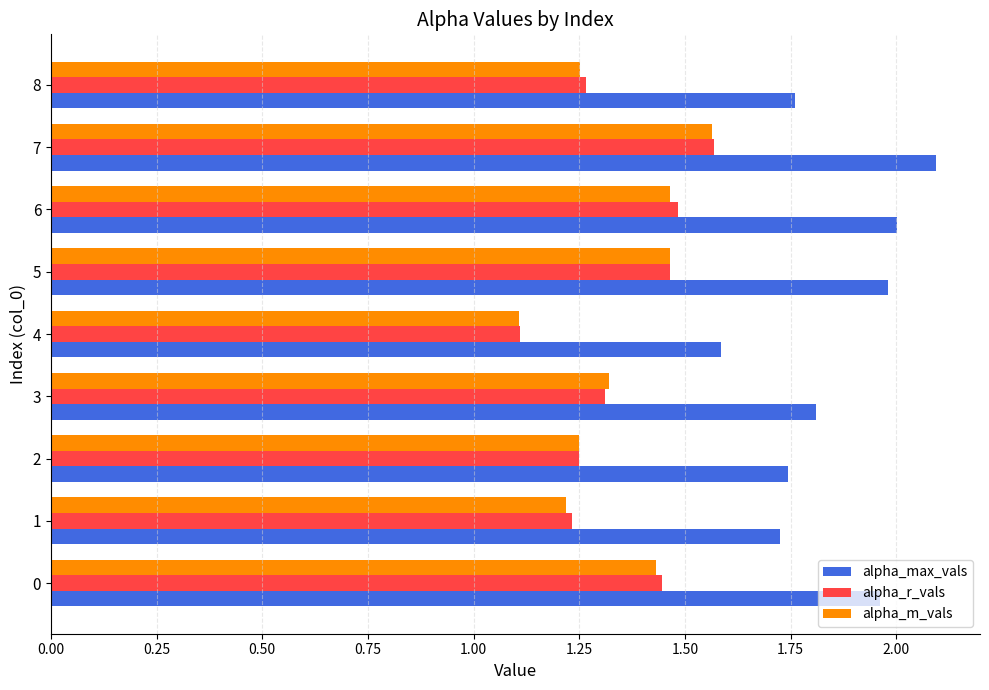

Is it true that alpha_m_vals equals 1.6 at 1?

False